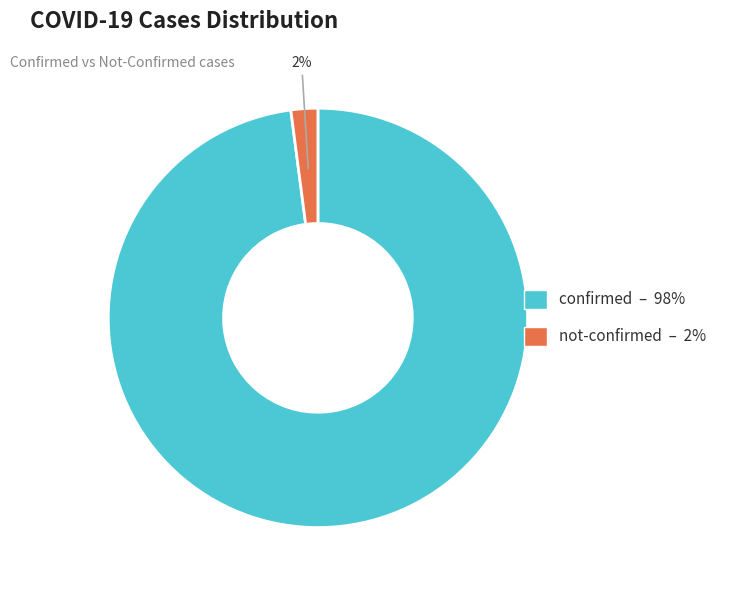

To the nearest percent, what is the difference between the largest and smallest slice percentages?

96%